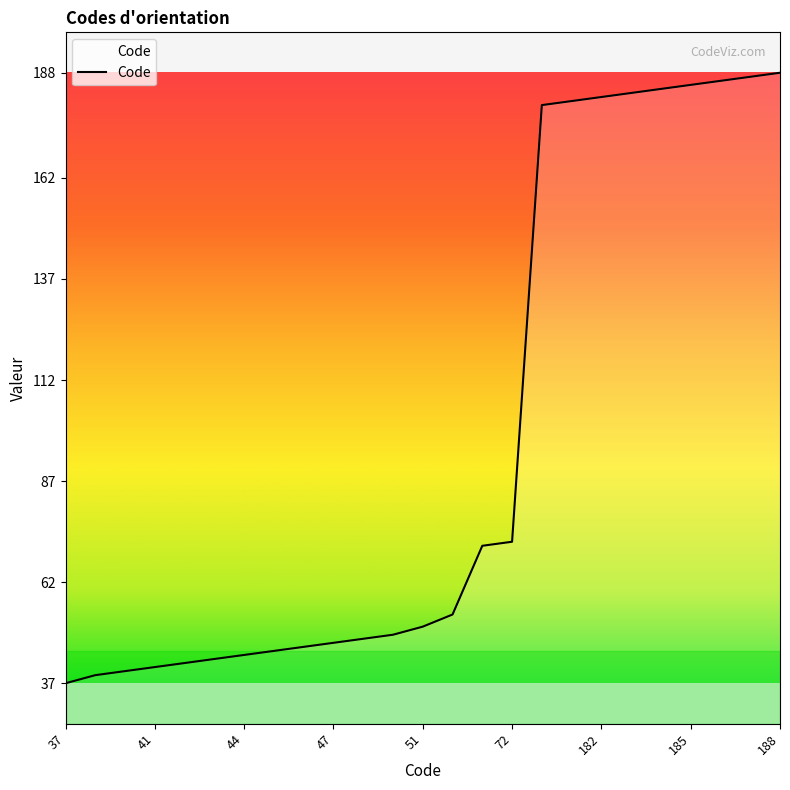

What is the smallest value displayed?

37